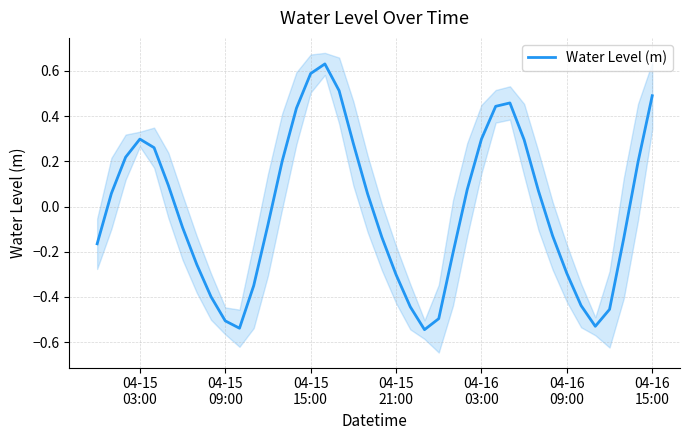

What is the difference between the maximum and minimum values?

1.2